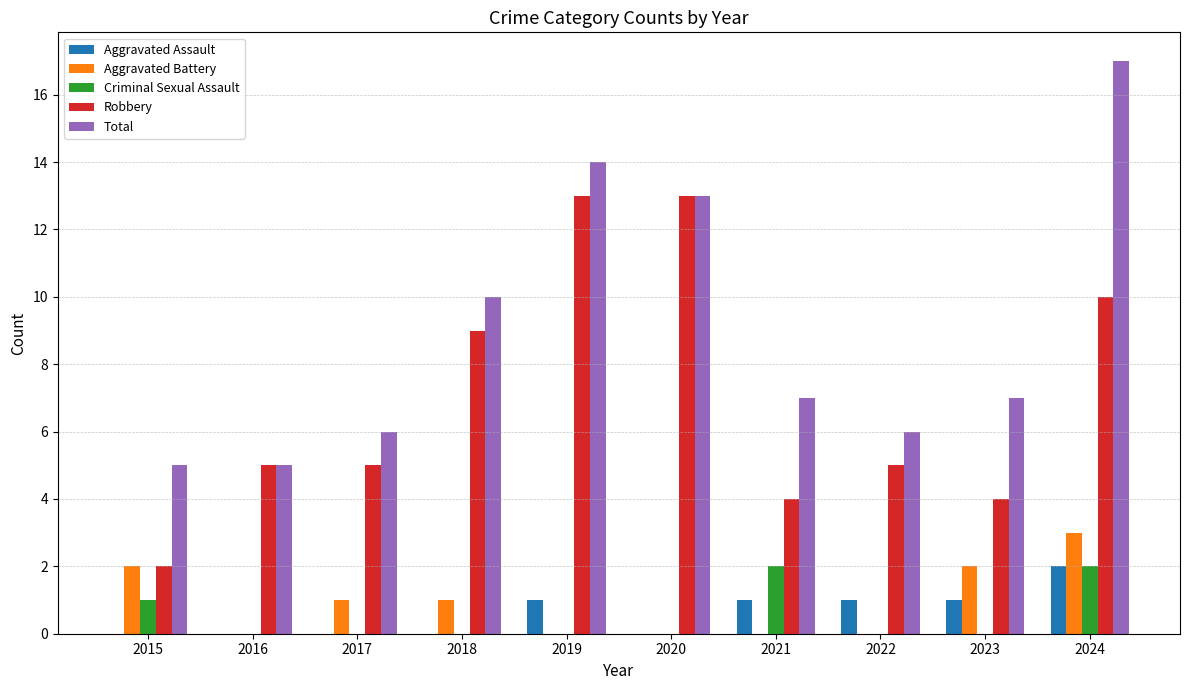

Is the value of Total at 2023 greater than the value of Criminal Sexual Assault at 2016?

Yes